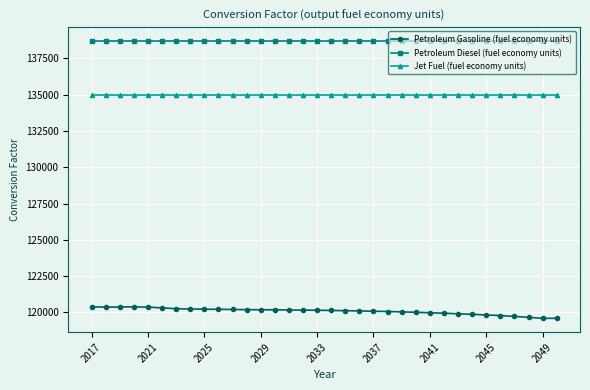

Rank the series by their average value, from highest to lowest.

Petroleum Diesel (fuel economy units), Jet Fuel (fuel economy units), Petroleum Gasoline (fuel economy units)